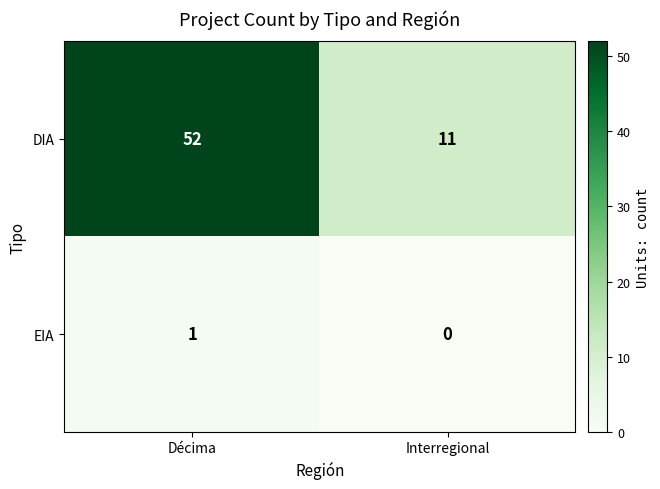

What is the sum of the DIA values at Interregional and Décima?

63